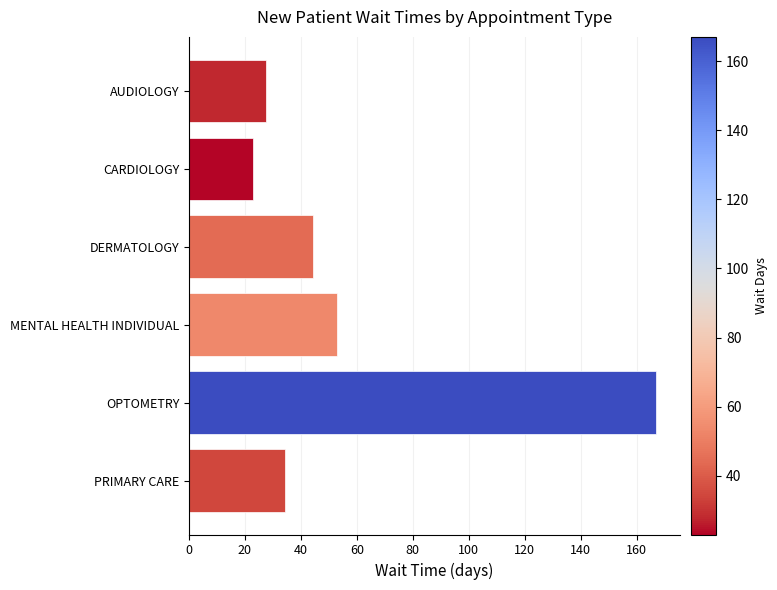

What is the minimum value shown in the chart?

23.0